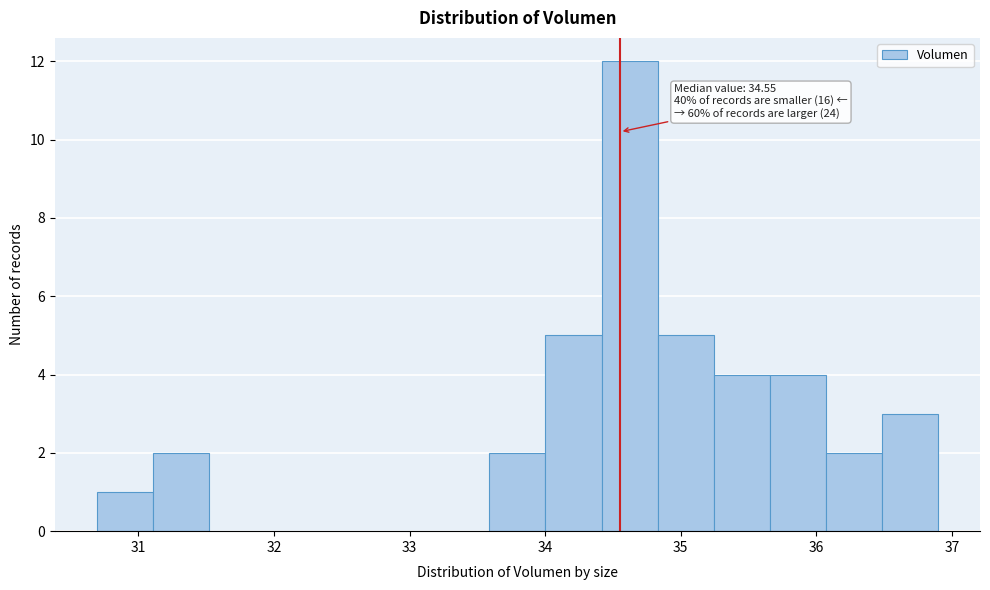

Which range on the x-axis has the tallest bar?

34.4 to 34.8